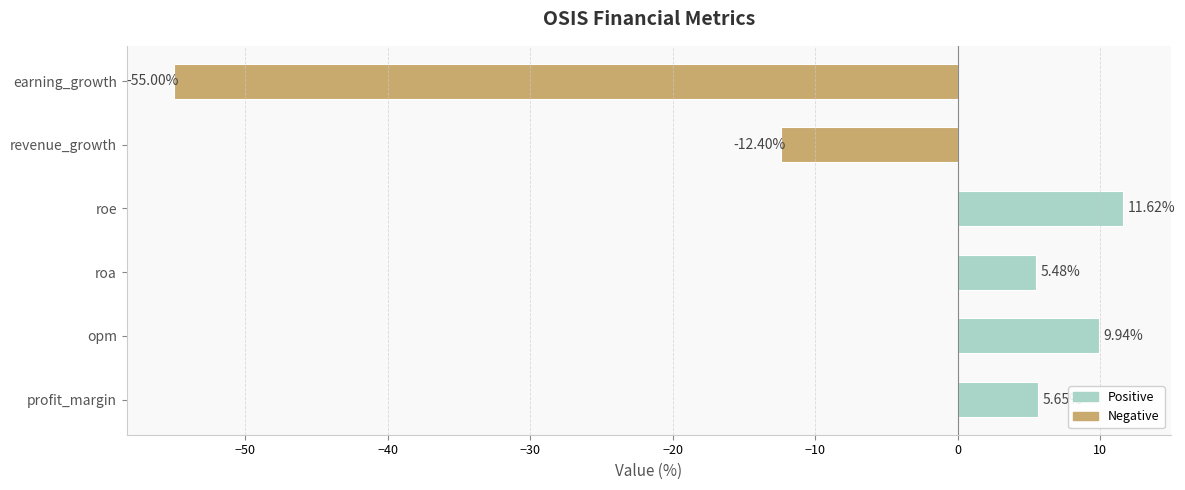

Which has a higher value, revenue_growth or roa?

roa